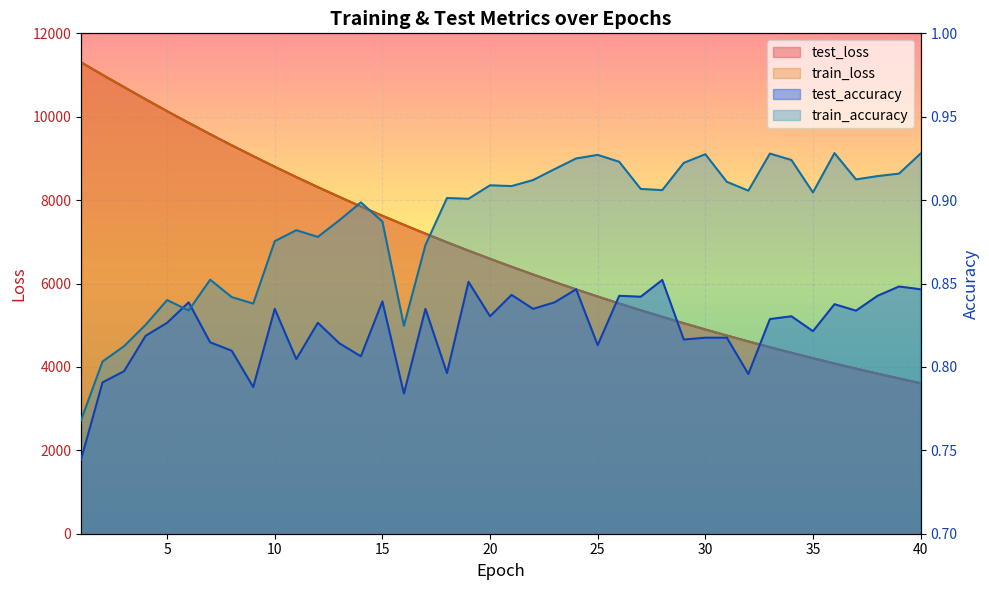

Rank the series at 22 from highest to lowest value.

test_loss, train_loss, train_accuracy, test_accuracy